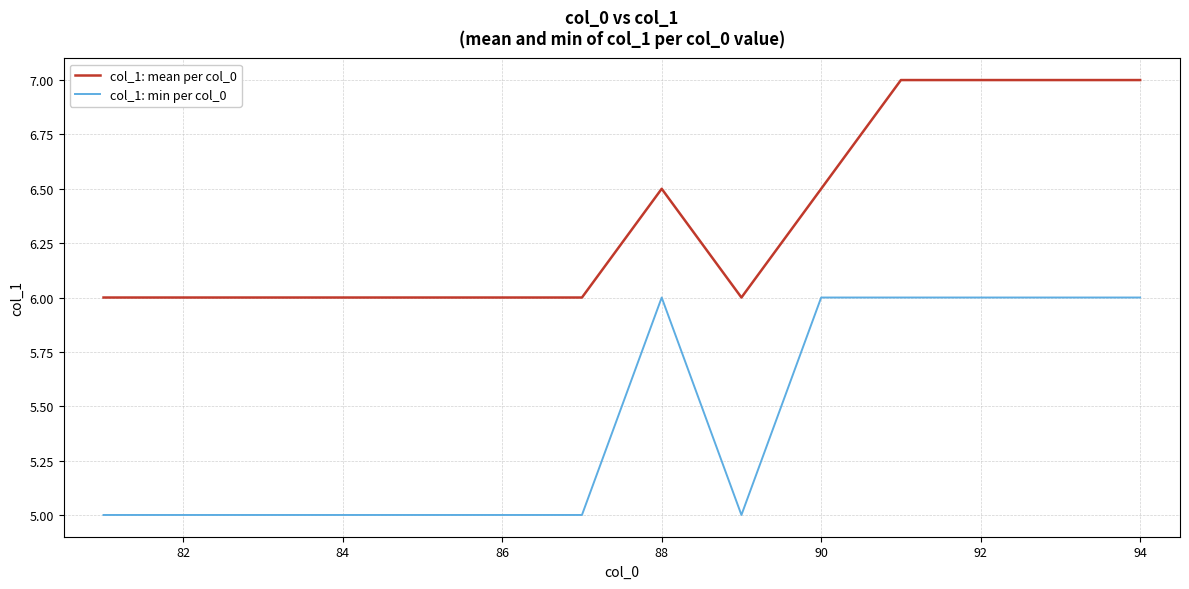

Rank the series by their average value, from highest to lowest.

col_1: mean per col_0, col_1: min per col_0